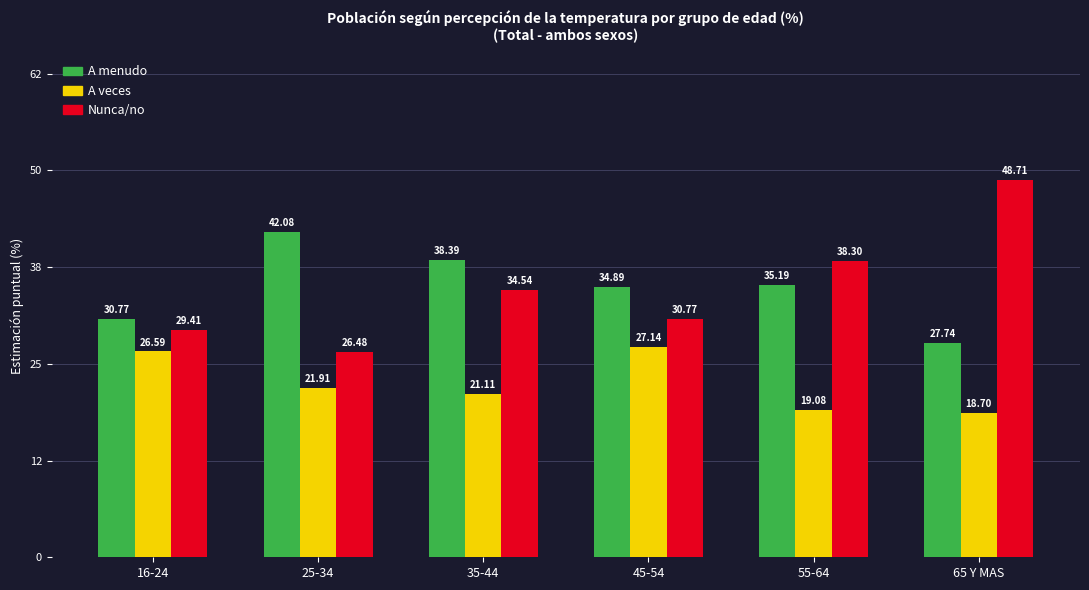

Rank the series by their maximum value, from highest to lowest.

Nunca/no, A menudo, A veces